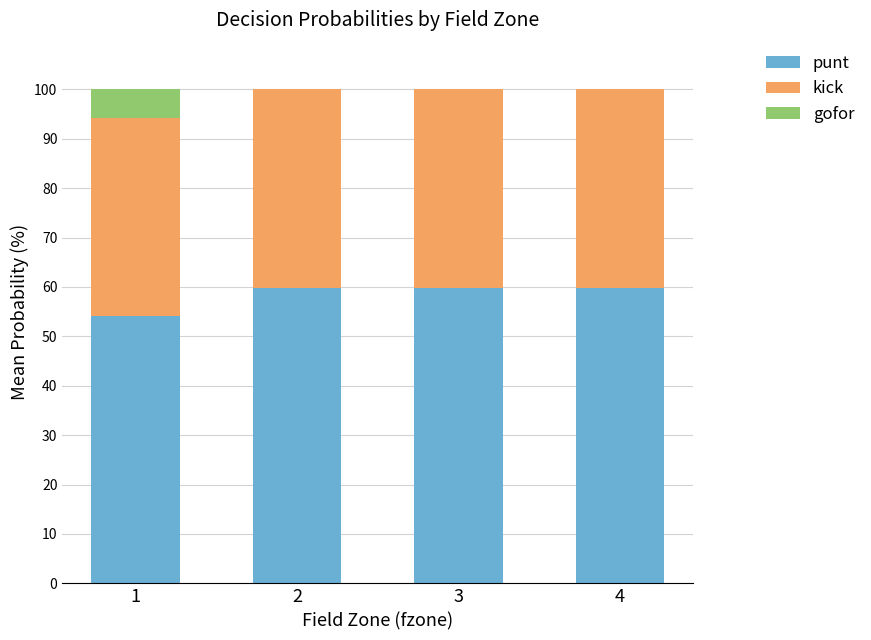

What is the maximum value for punt?

59.8